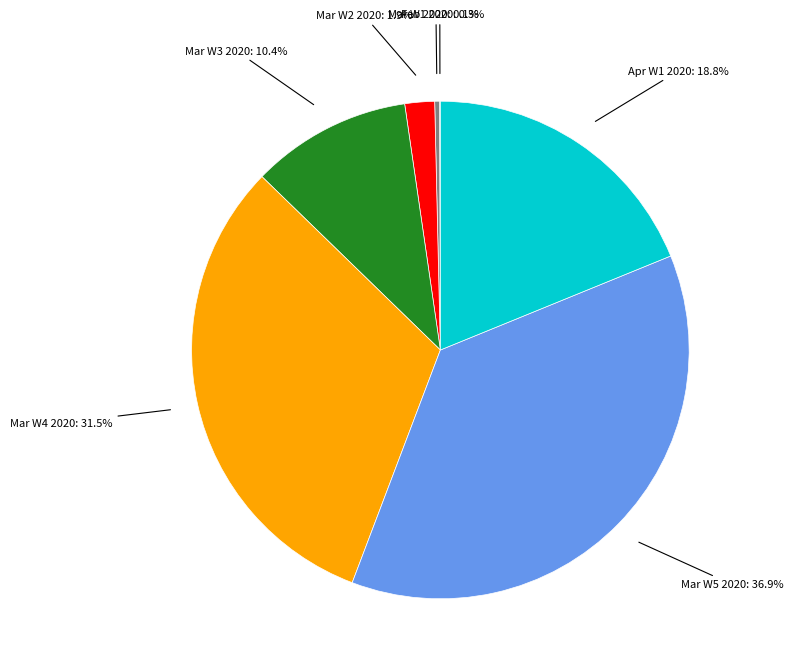

To the nearest percent, what is the difference between the largest and smallest slice percentages?

37%